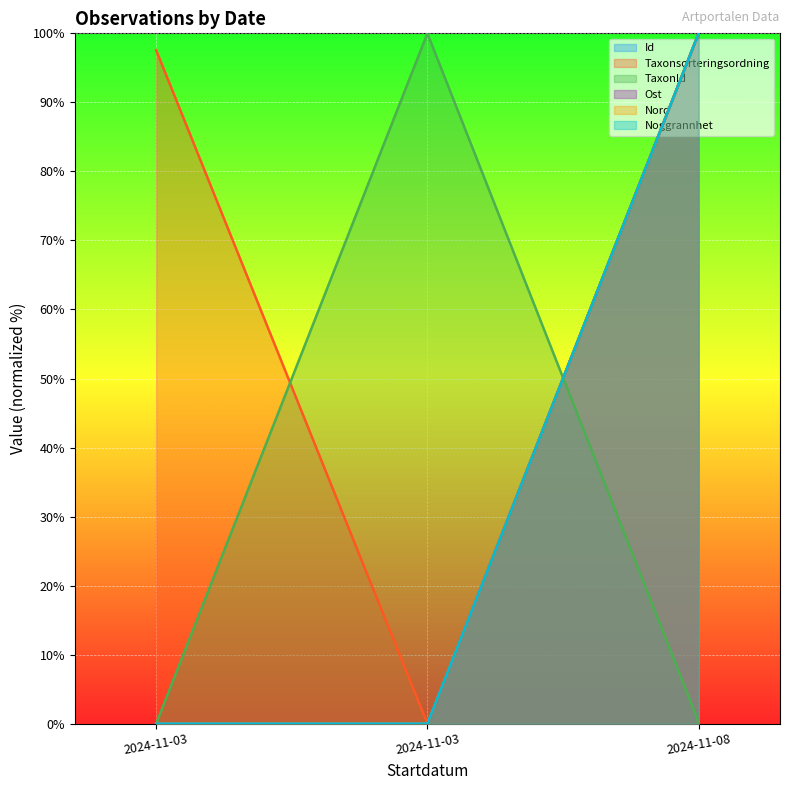

Which series has the largest range (max minus min)?

Id